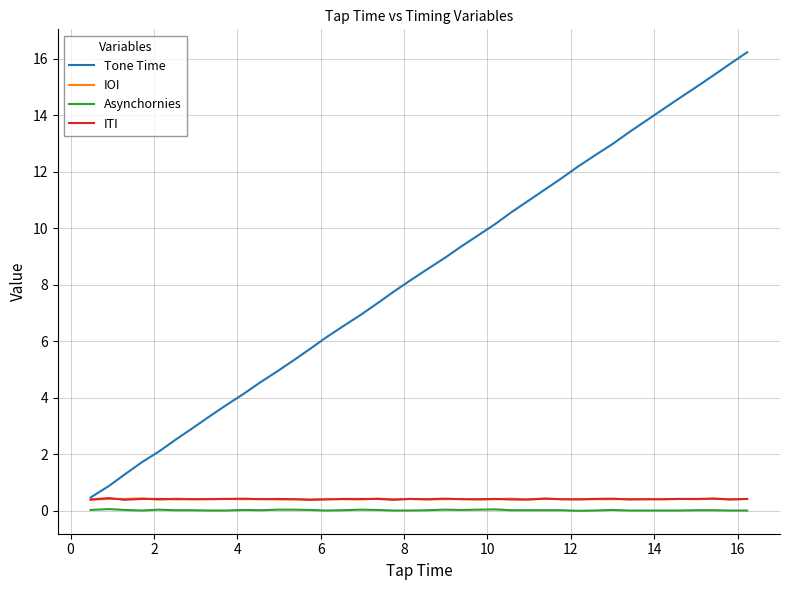

At how many categories does at least one series exceed 1?

38